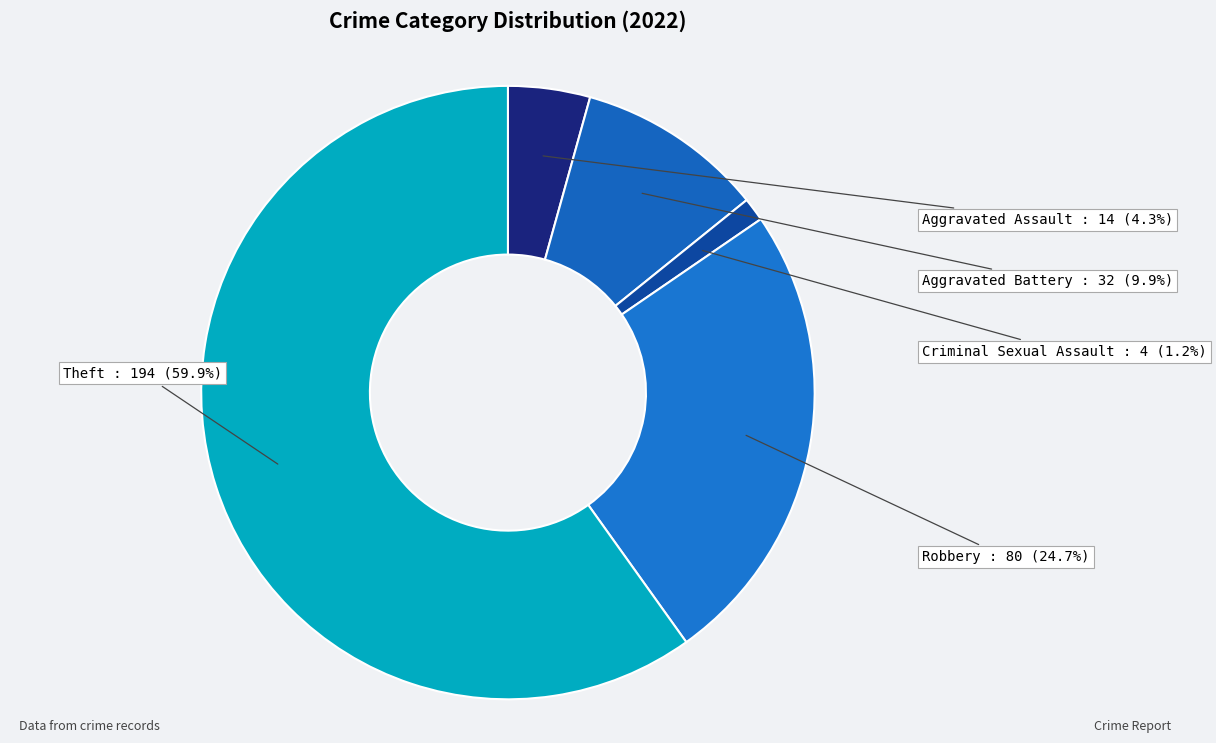

True or false: Criminal Sexual Assault accounts for 10% of the total.

False